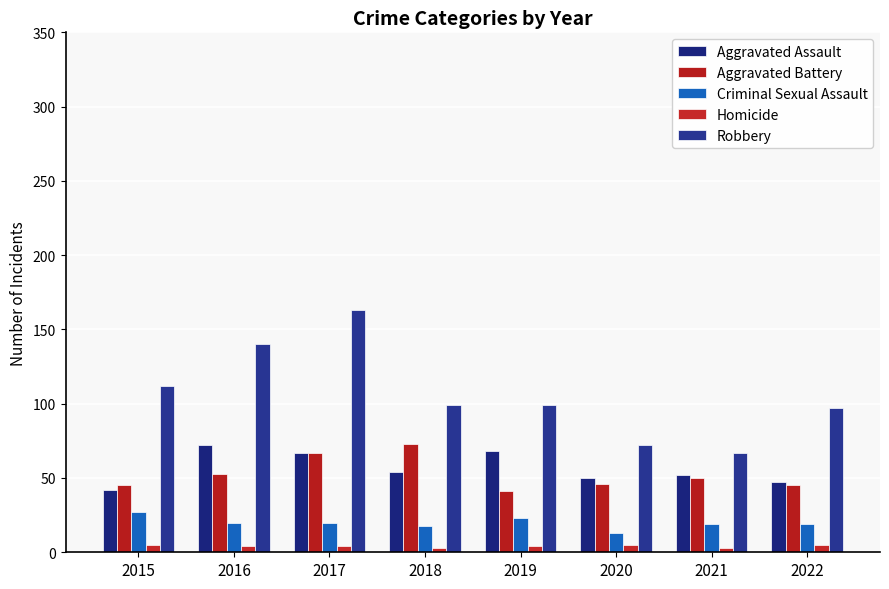

The Aggravated Battery series shows 61 at 2019. True or false?

False